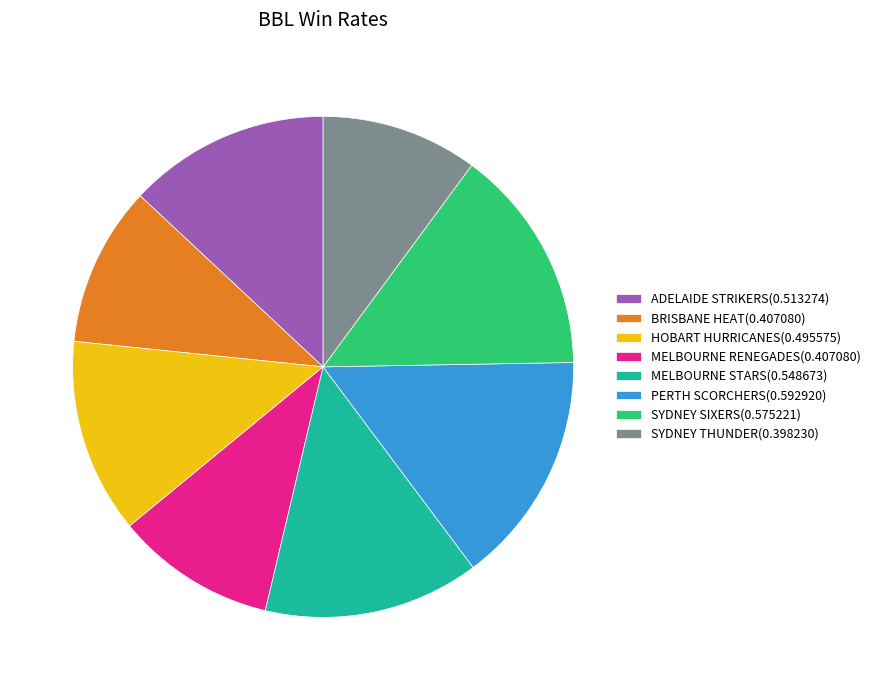

Is there any slice that represents more than half of the pie?

No